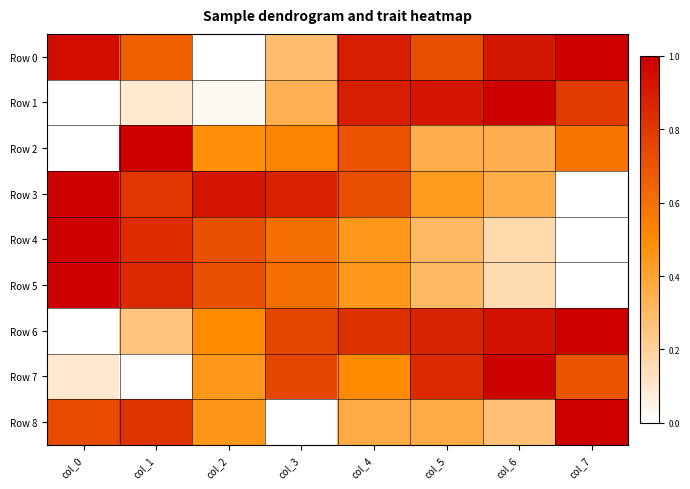

What is the greatest value displayed?

1.0